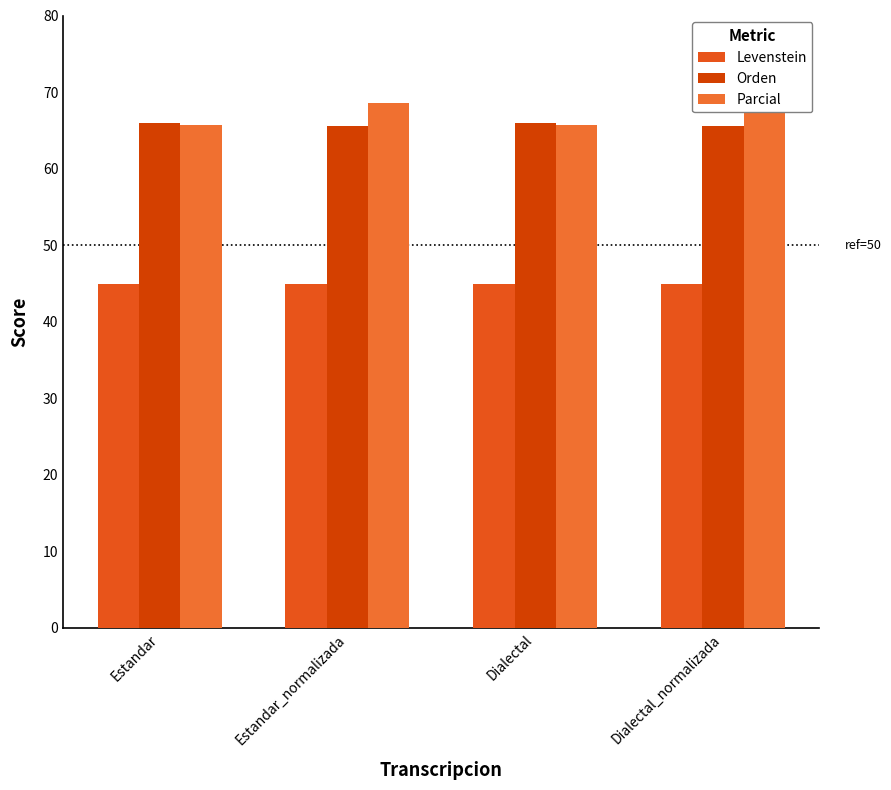

What is the value of the Levenstein bar at the 4th from the left?

45.0